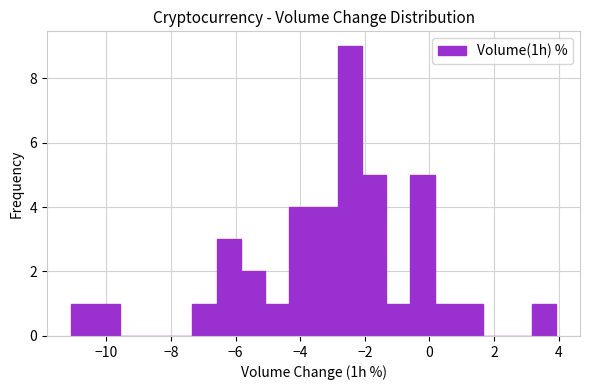

Around what value on the x-axis is the tallest bar? Give the approximate position of its centre, as read against the axis.

-2.4